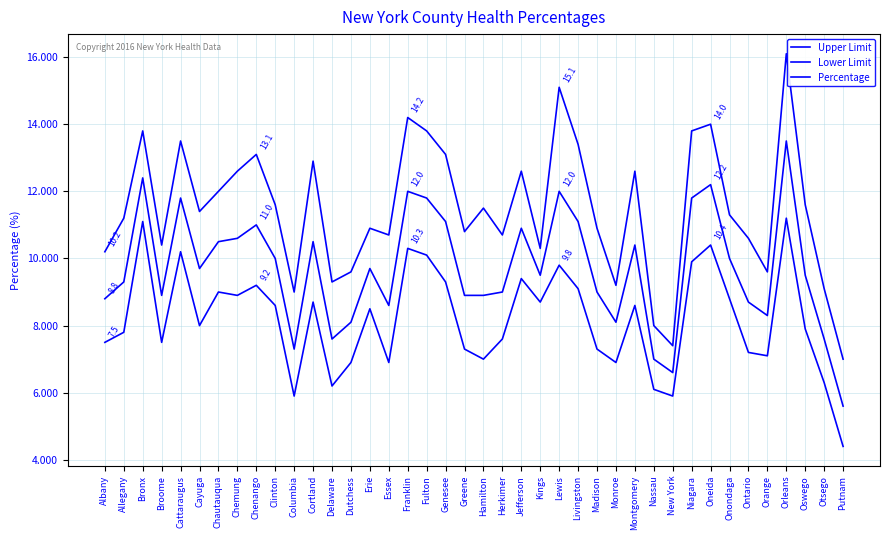

What is the minimum value for Upper Limit?

7.0